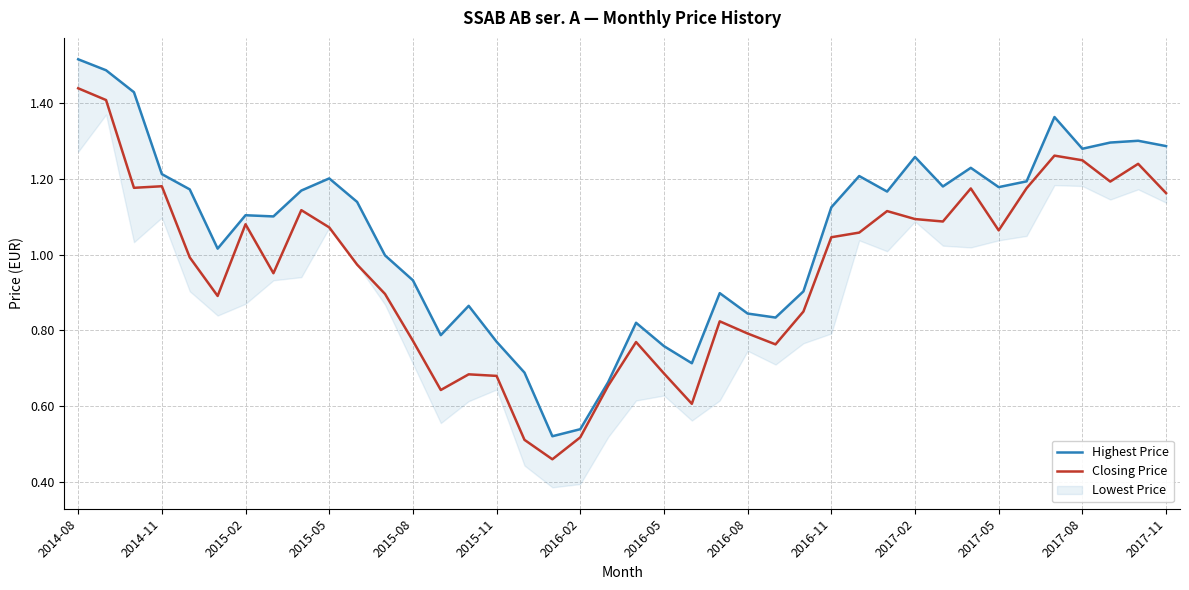

At which label does Highest Price reach its peak?

2014-08